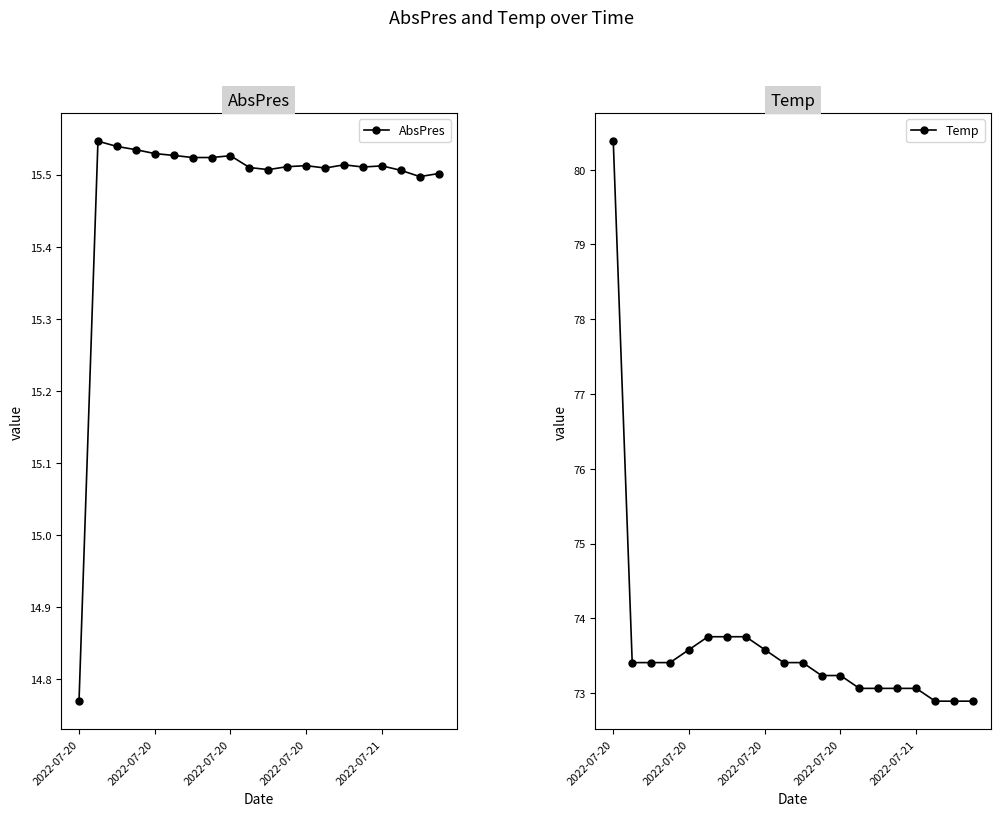

Which series changed the most between 2022-07-20 and 17?

Temp